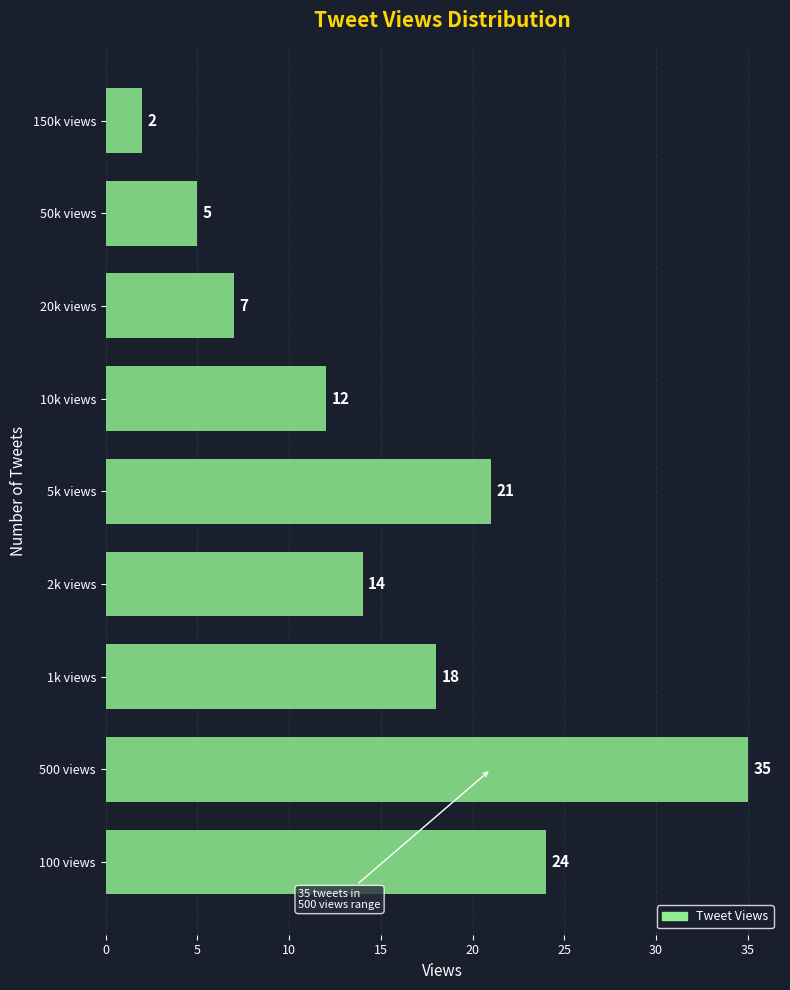

Reading bottom to top, transcribe all the data shown in this chart.

100 views=24	500 views=35	1k views=18	2k views=14	5k views=21	10k views=12	20k views=7	50k views=5	150k views=2